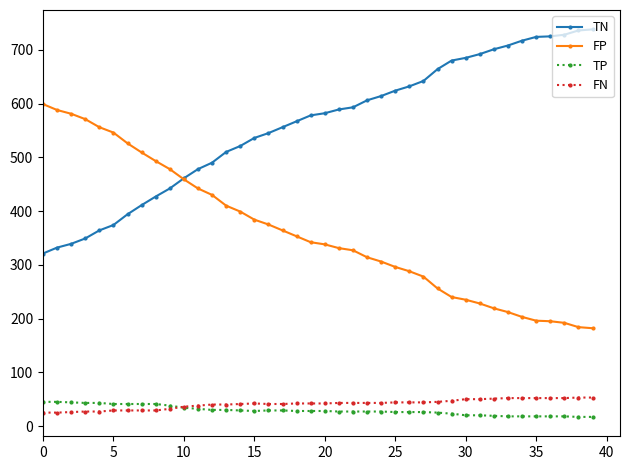

List the series in order of their peak value, lowest first.

TP, FN, FP, TN